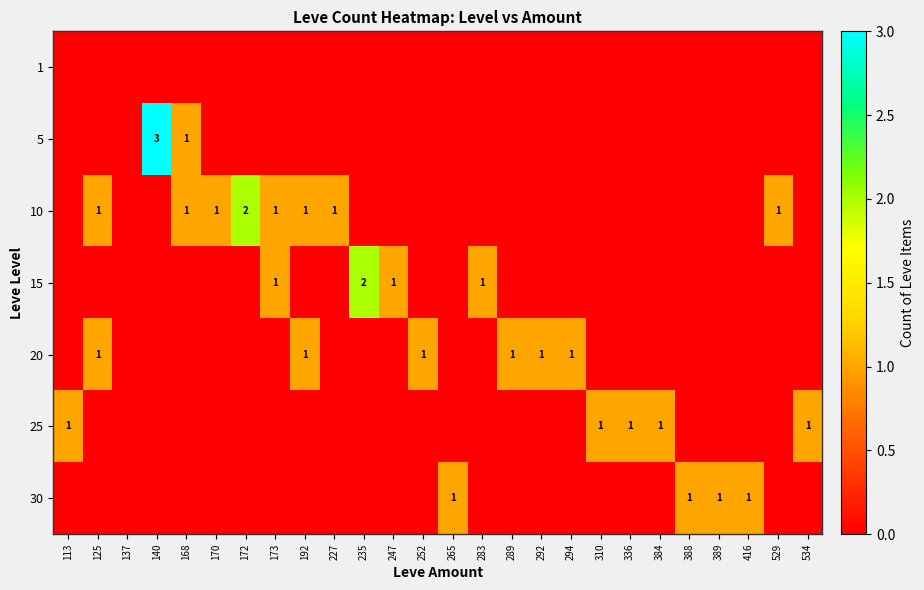

The 5 series shows 3 at 140. True or false?

True